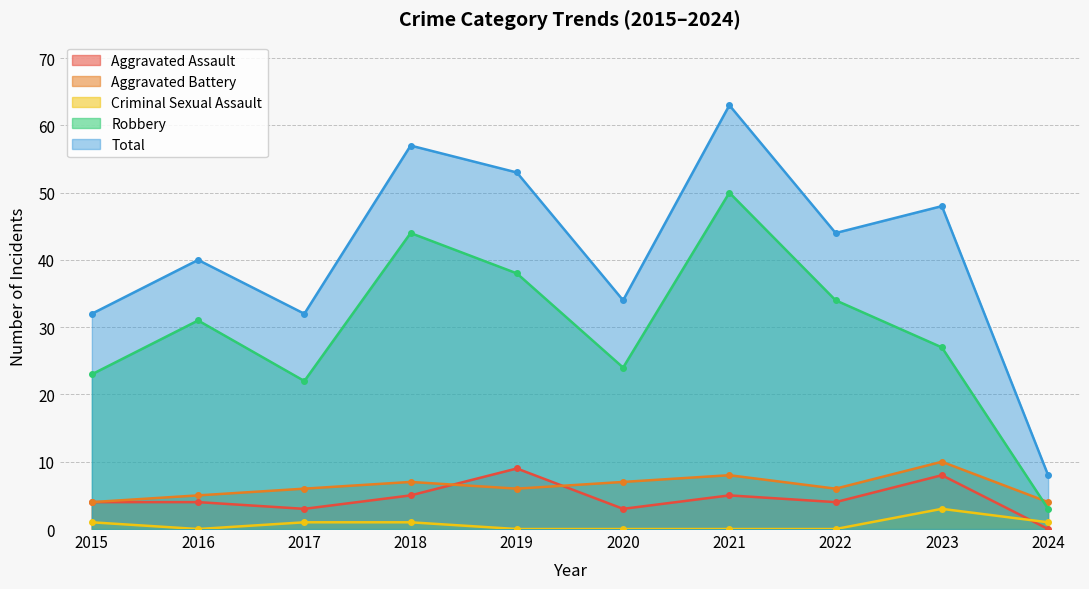

Reading left to right, transcribe all the data shown in this chart.

Aggravated Assault: 4	4	3	5	9	3	5	4	8	0
Aggravated Battery: 4	5	6	7	6	7	8	6	10	4
Criminal Sexual Assault: 1	0	1	1	0	0	0	0	3	1
Robbery: 23	31	22	44	38	24	50	34	27	3
Total: 32	40	32	57	53	34	63	44	48	8